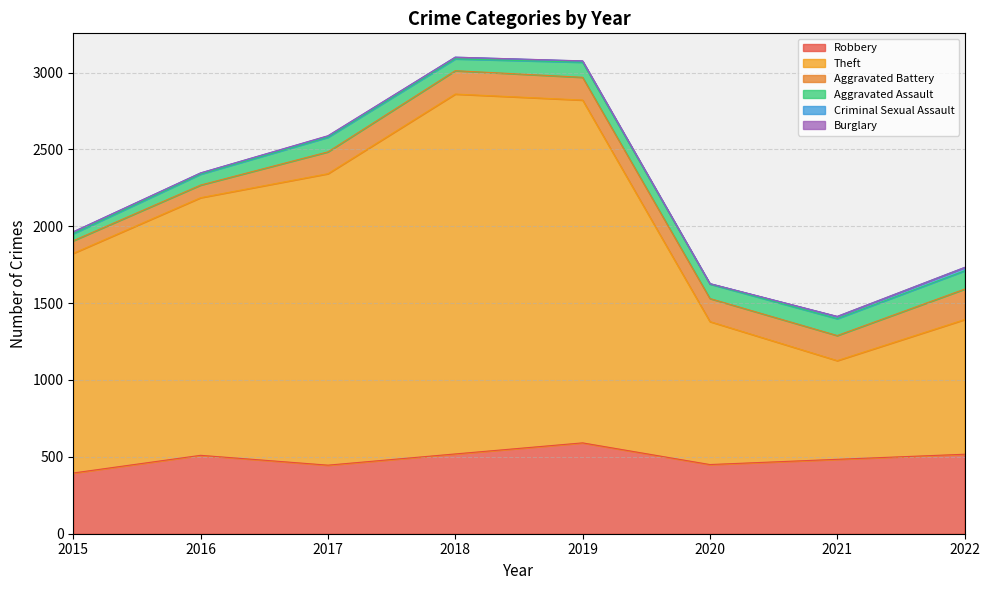

Does the chart display data point markers on the line(s)?

No